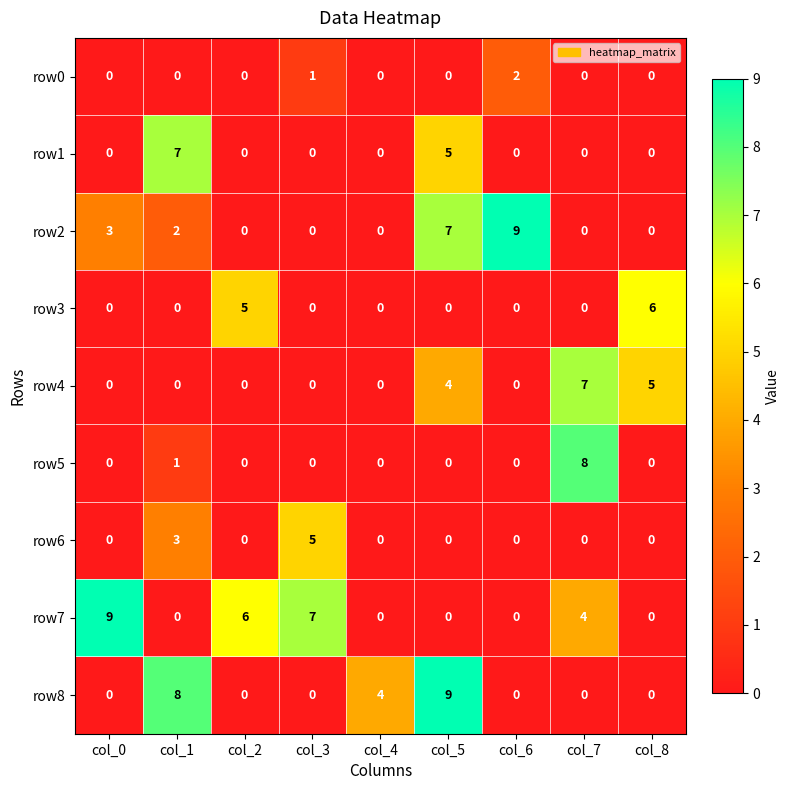

What is the spread (max minus min) of values at col_1?

8